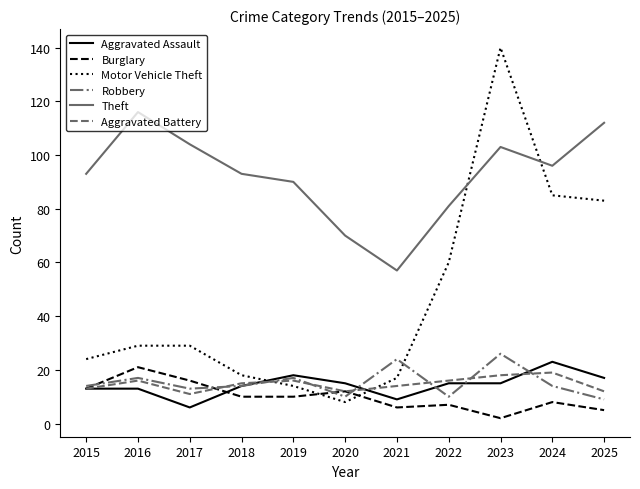

Between which two adjacent categories do Robbery and Motor Vehicle Theft first intersect?

2018 and 2019